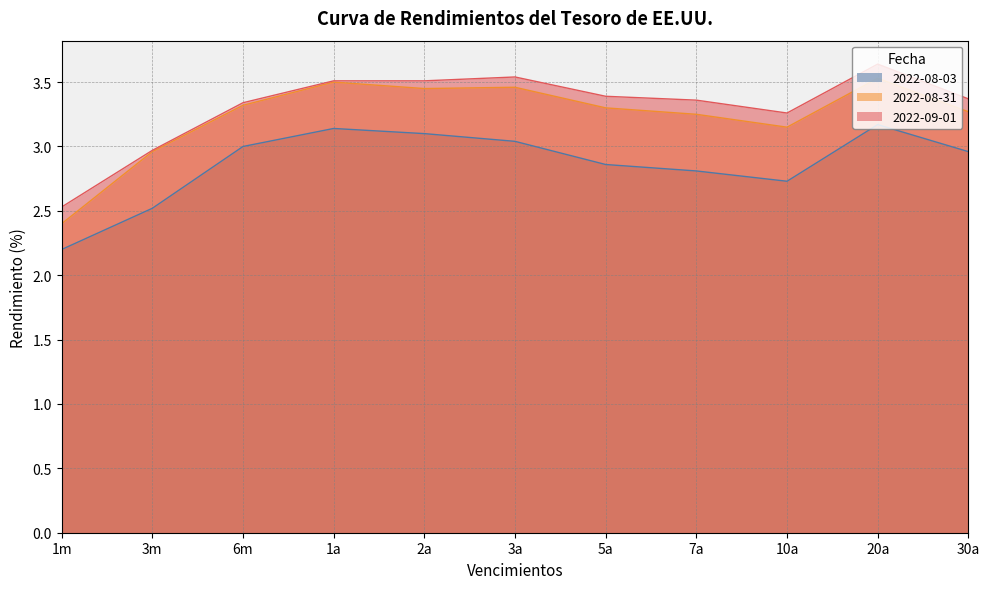

What is the difference between the highest and lowest values at 5a?

0.5